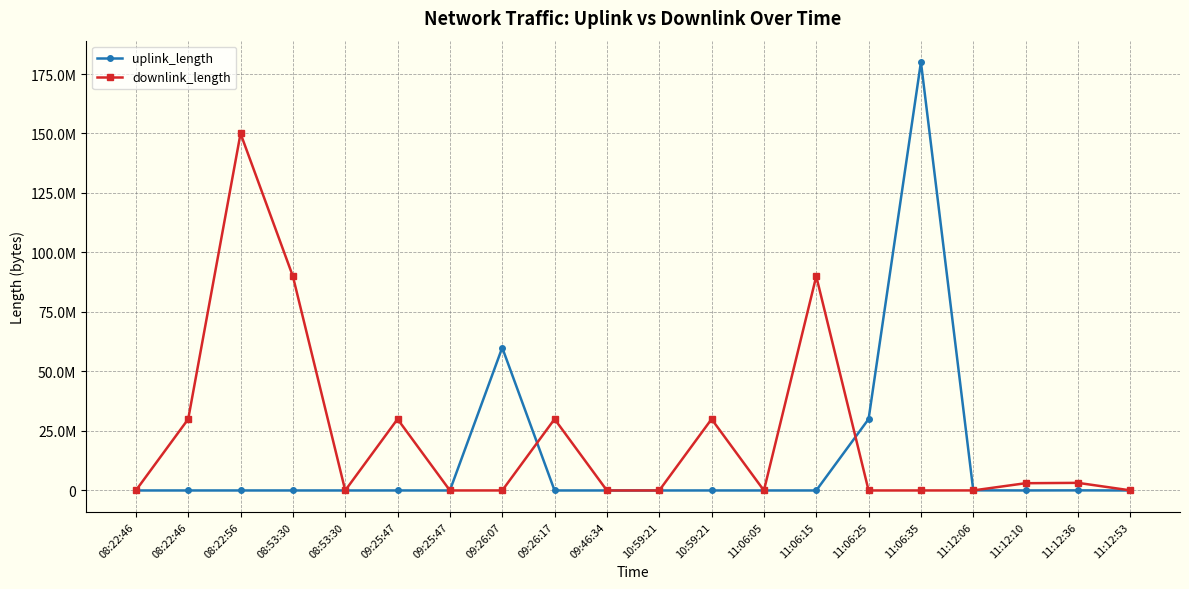

Which series ends up on top after the final intersection of downlink_length and uplink_length?

downlink_length